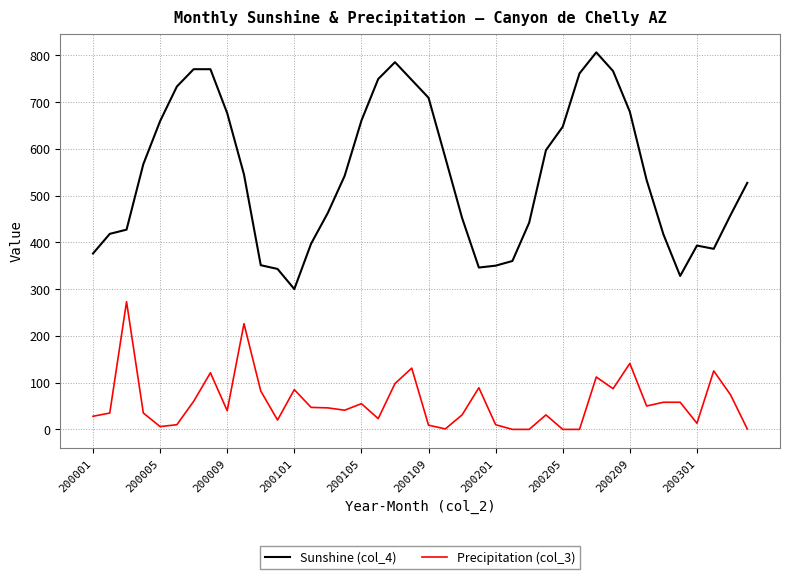

Which series has the widest spread of values?

Sunshine (col_4)